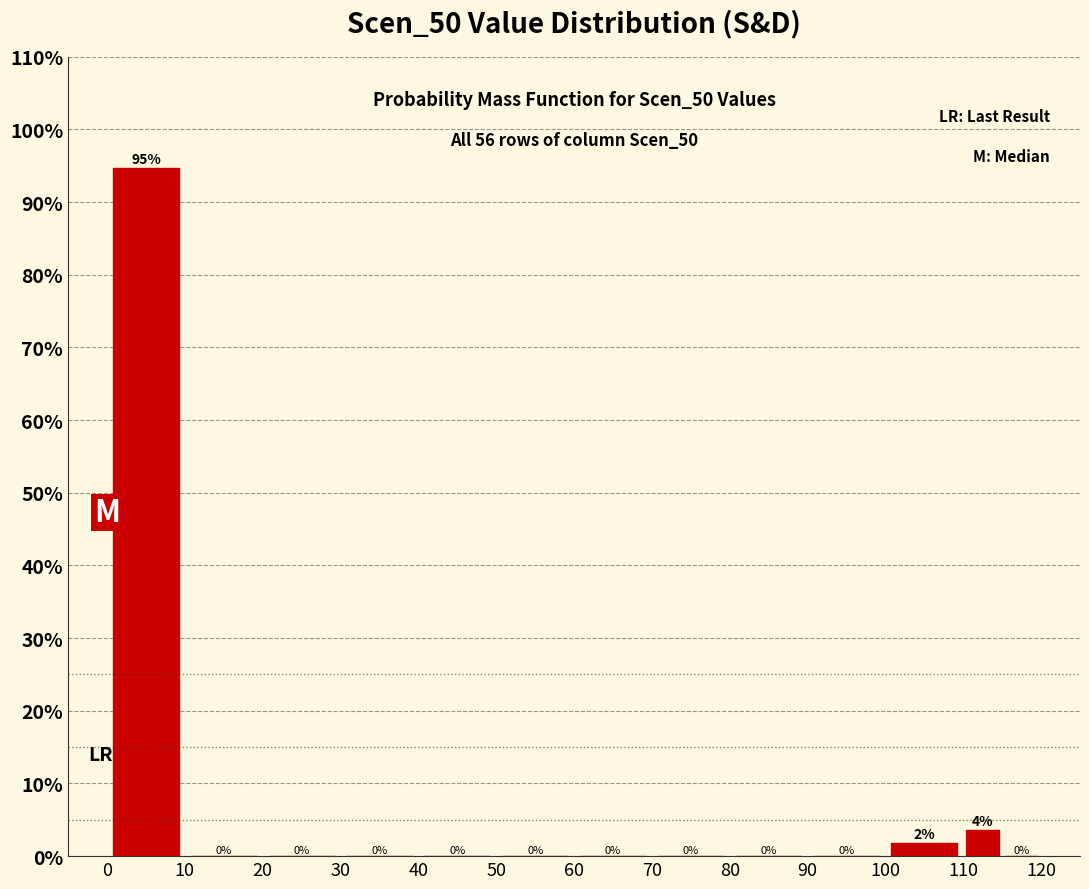

Which range on the x-axis has the tallest bar?

0 to 10